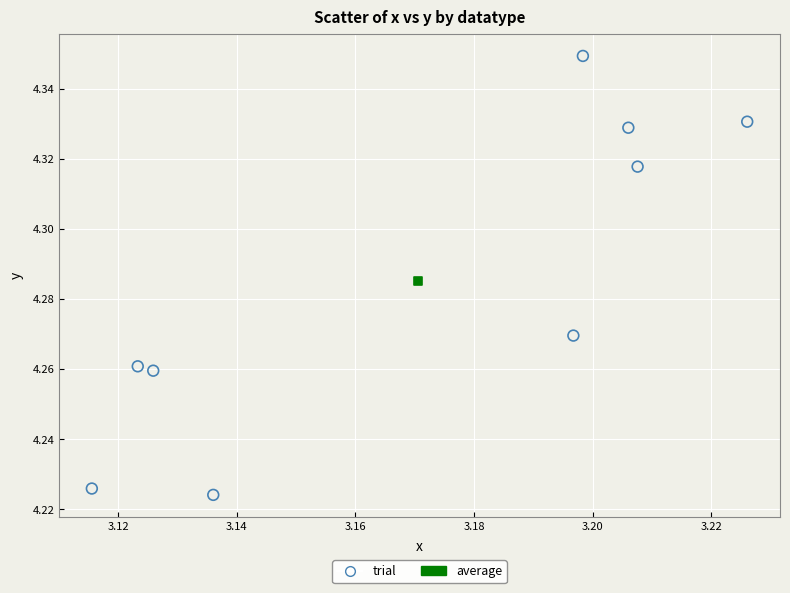

What are all the series names shown in the legend?

trial, average